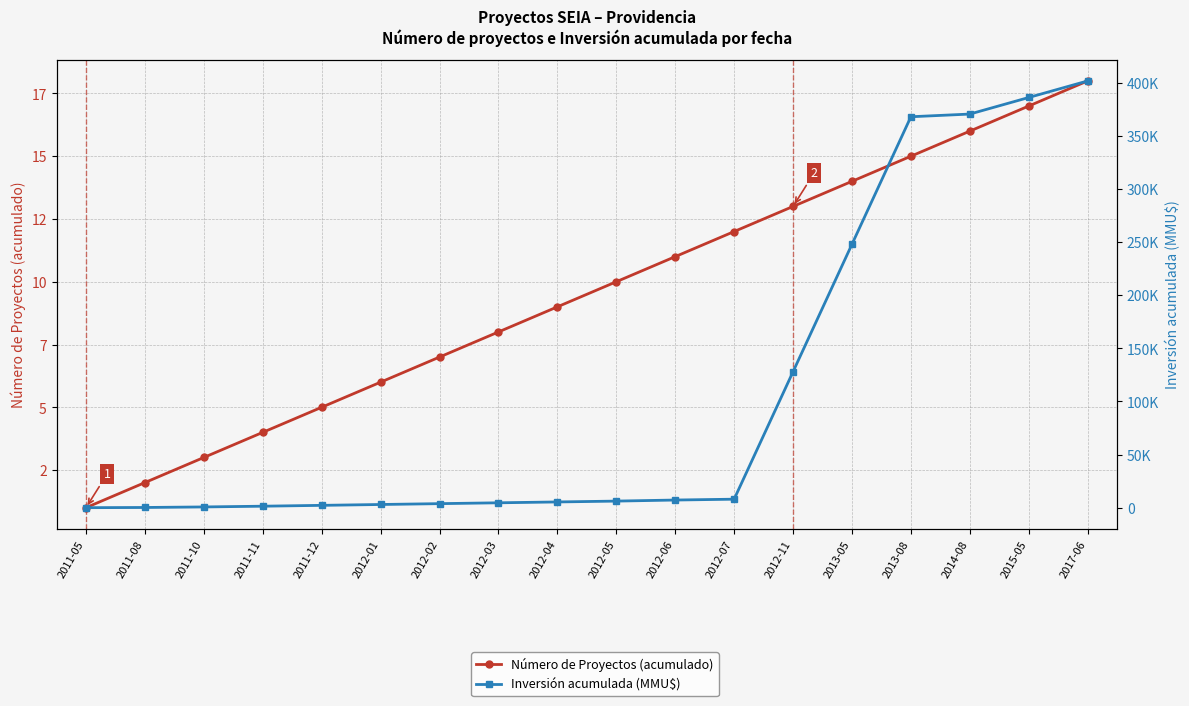

How many values in the Número de Proyectos (acumulado) series exceed 10?

8